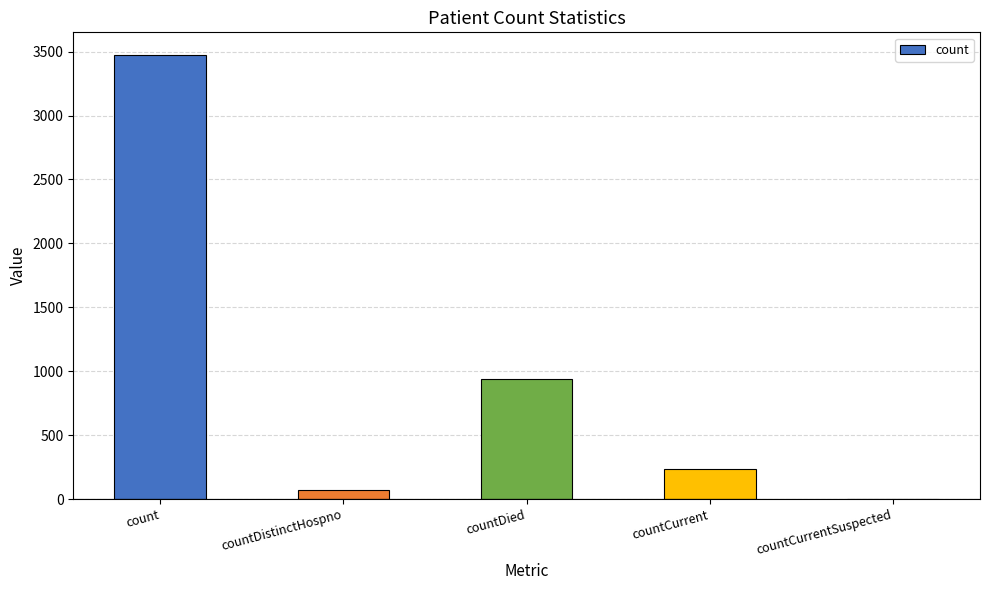

What is the approximate value at countDistinctHospno?

70